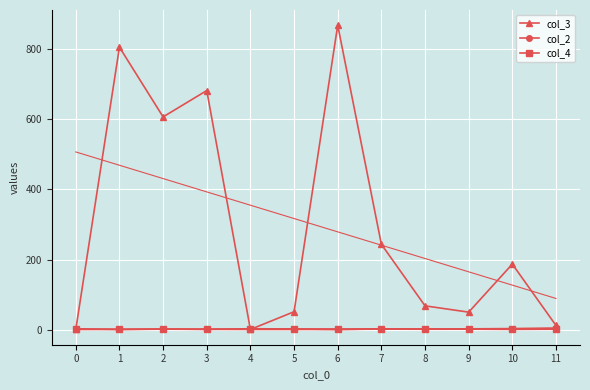

Which category has the highest value in the col_3 series?

6